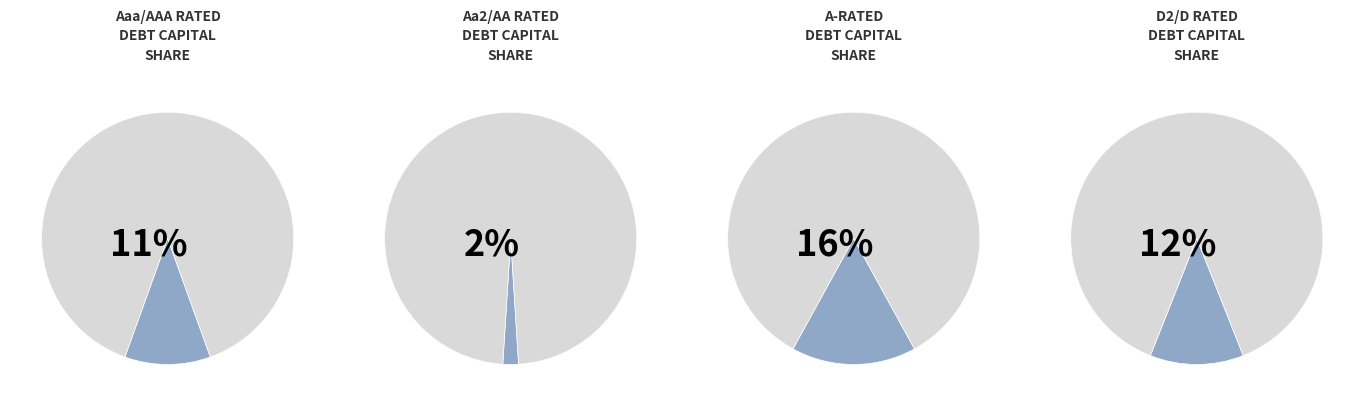

Is there any slice that represents more than half of the pie?

No